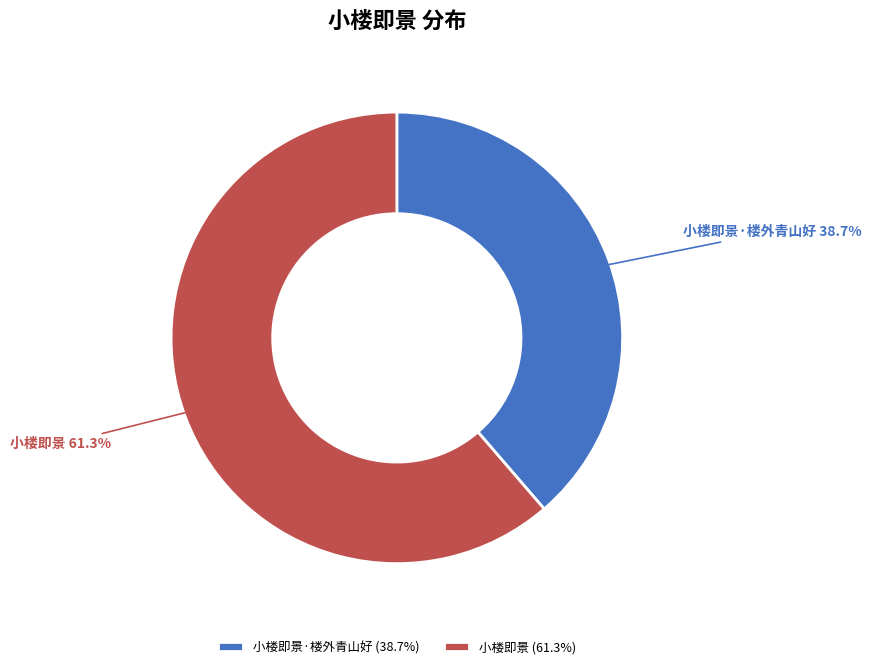

To the nearest percent, what portion does 小楼即景 represent?

61%